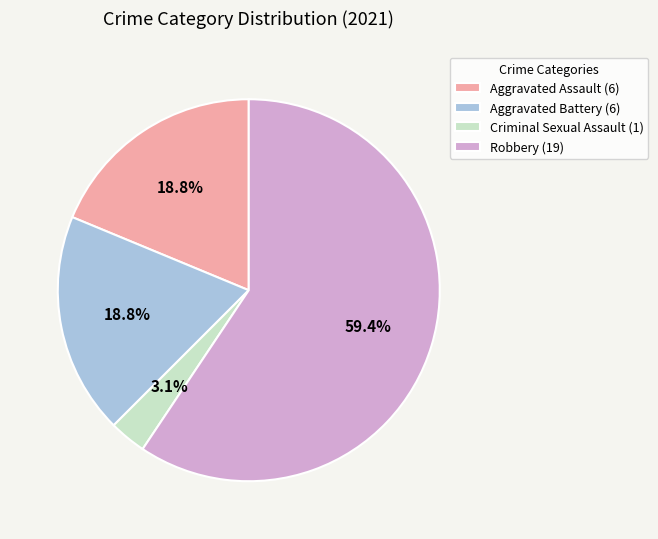

Count the number of slices in the pie.

4